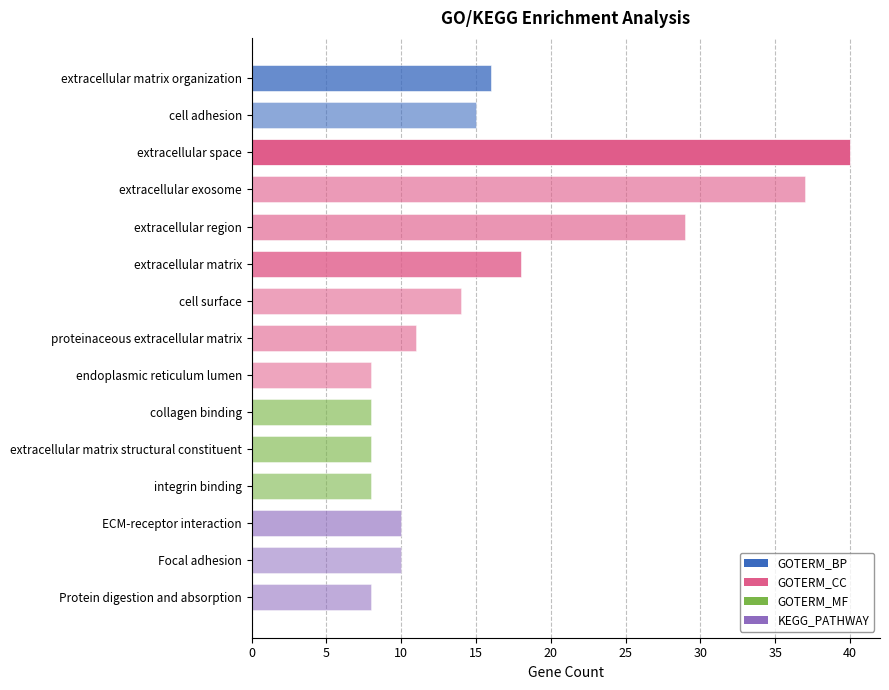

What is the label of the 6th bar from the bottom?

collagen binding